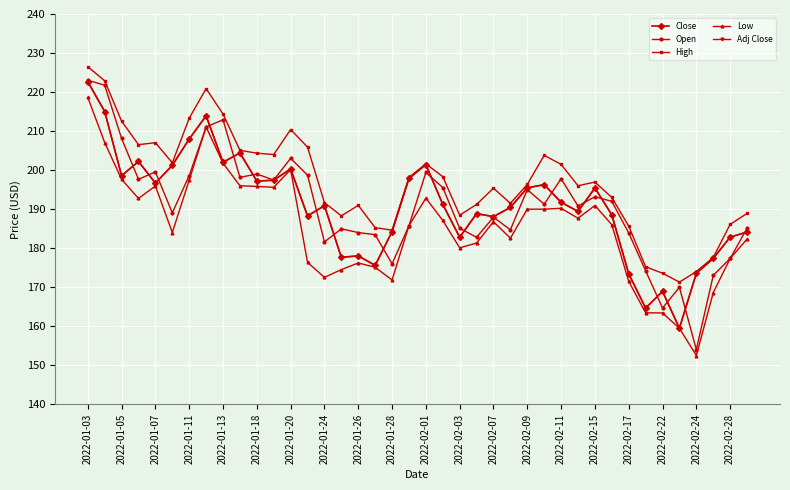

Does the chart have visible grid lines?

Yes